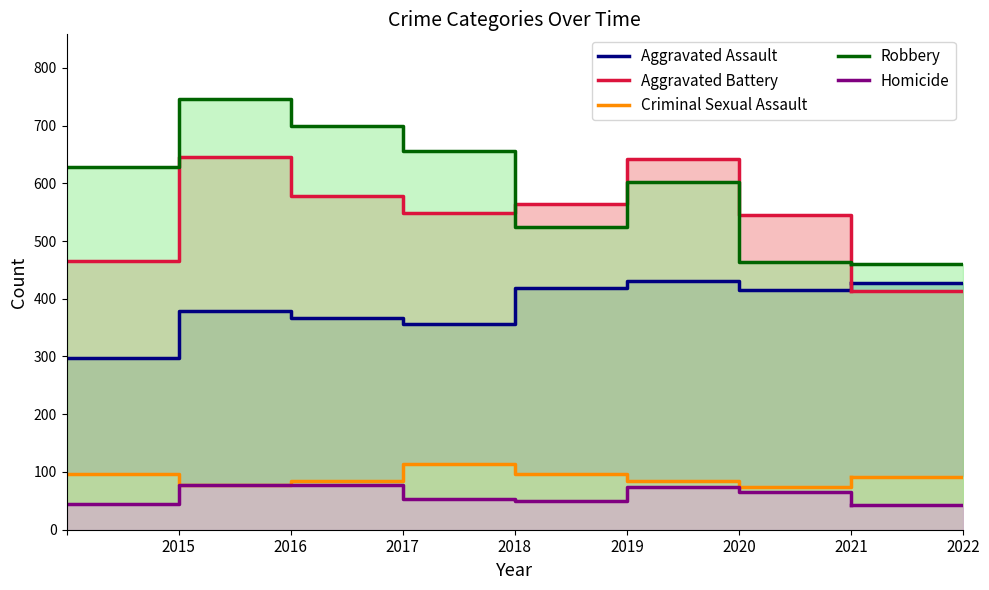

How many values in the Criminal Sexual Assault series are below 91?

4